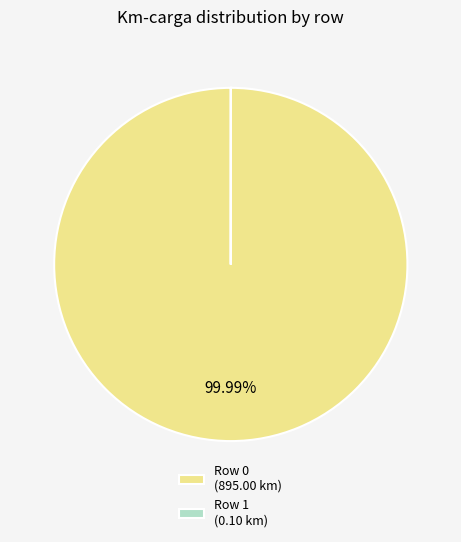

Which category has the biggest portion of the pie?

Row 0